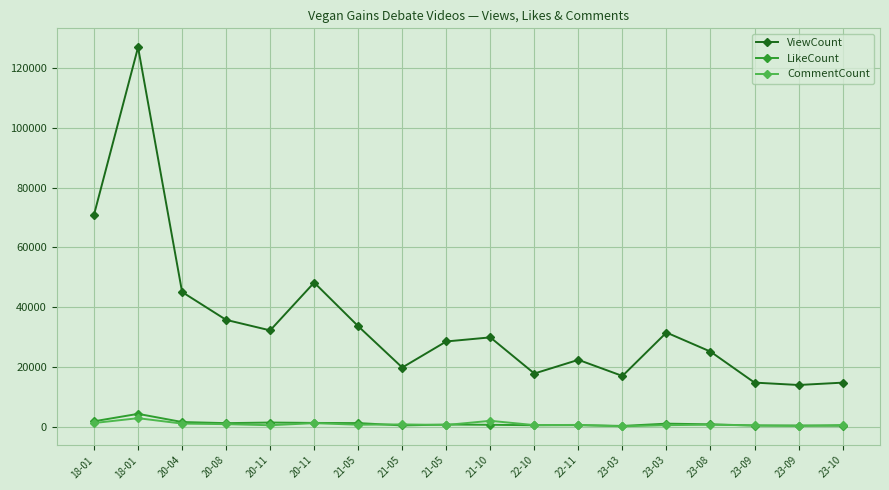

At which category does the chart reach its minimum across all series?

23-03